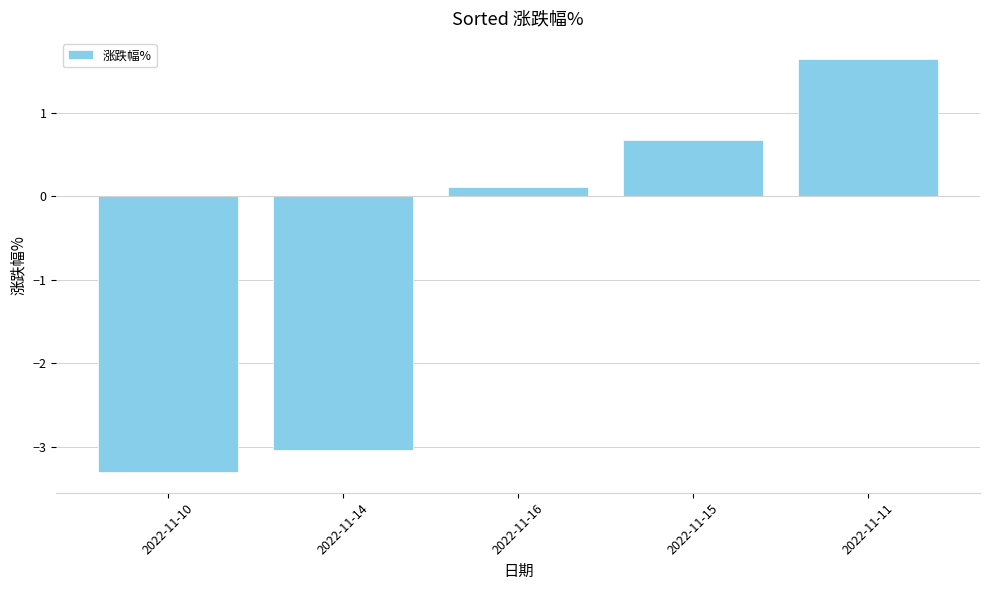

What is the approximate value at 2022-11-16?

0.1